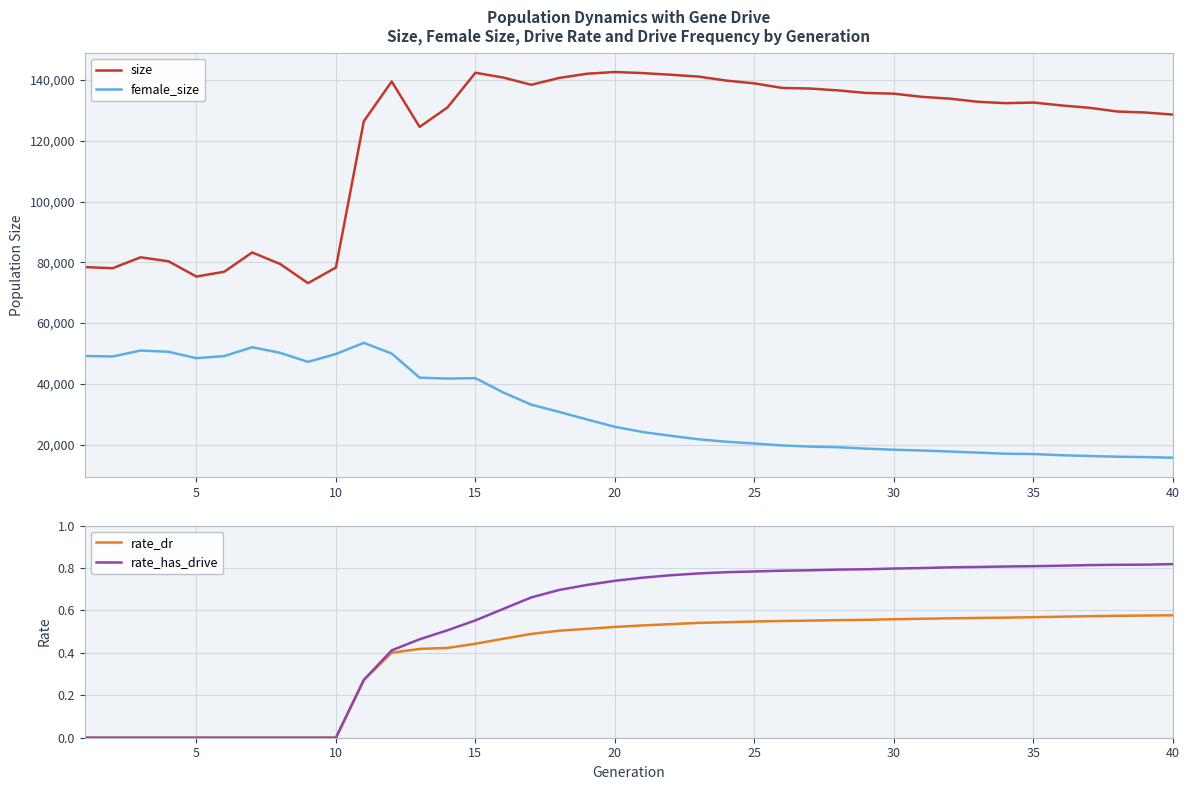

True or false: rate_has_drive and size intersect in this chart.

False